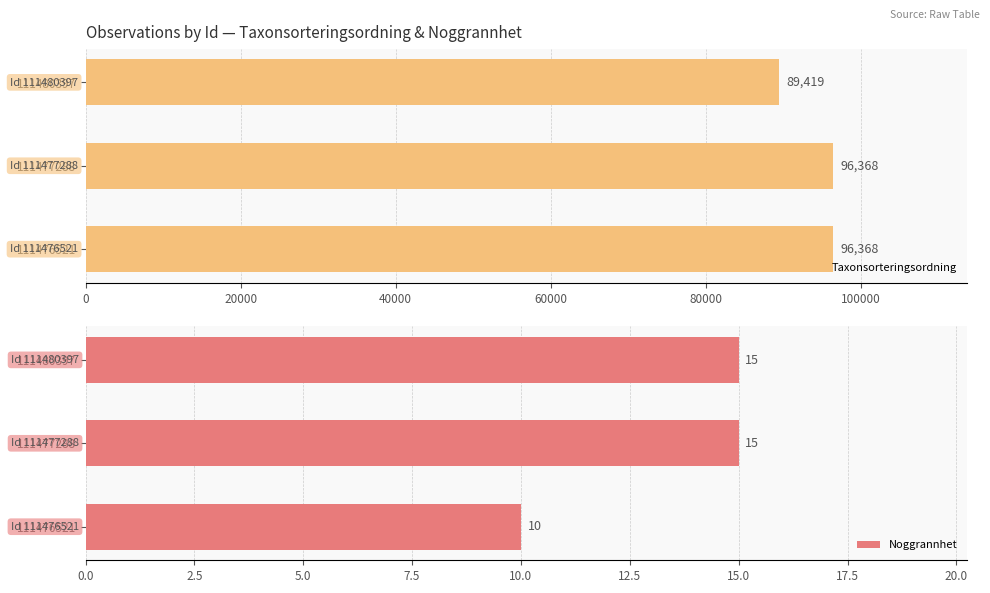

What is the sum of all Noggrannhet values?

40